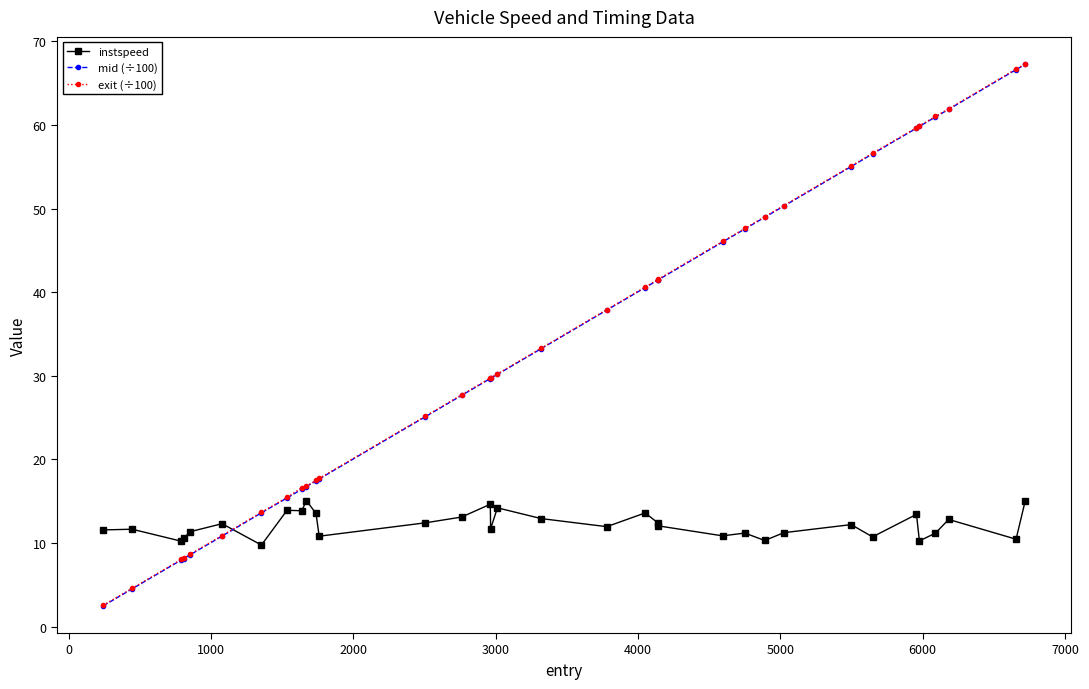

At how many categories does at least one series exceed 53?

8